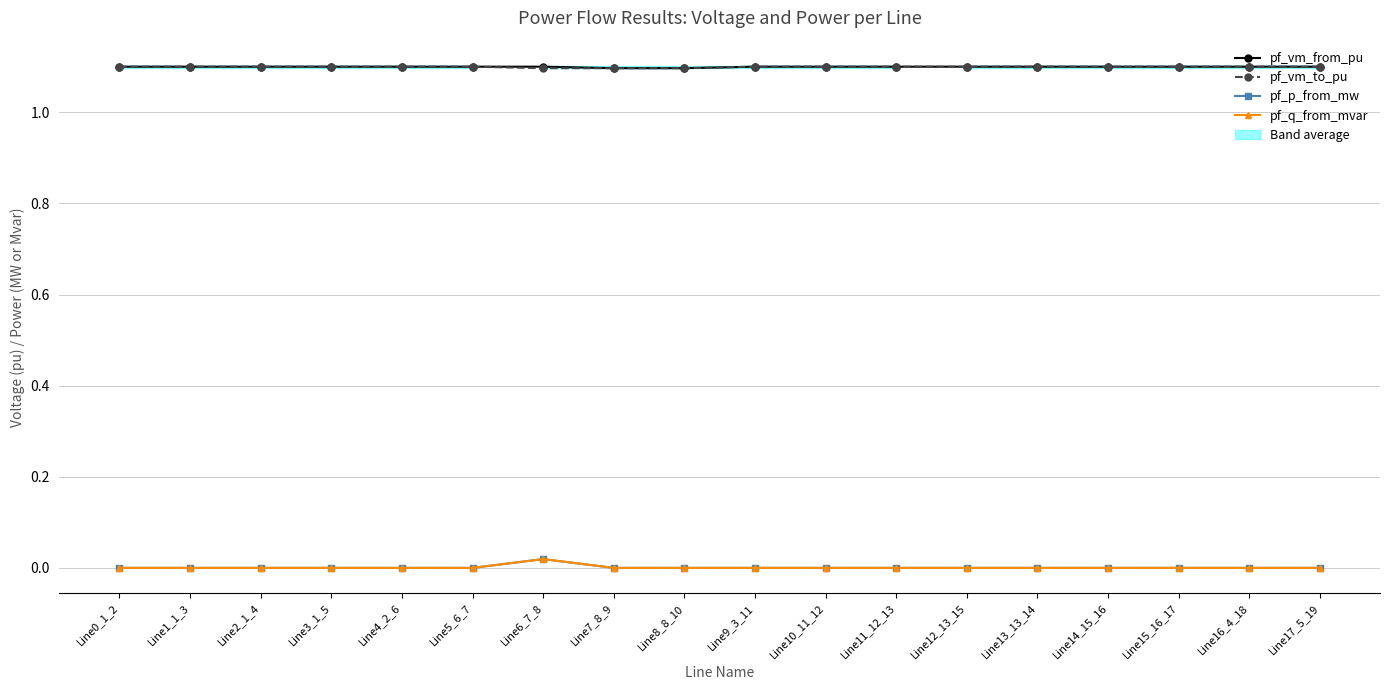

What is the total value across all series at Line17_5_19?

2.2